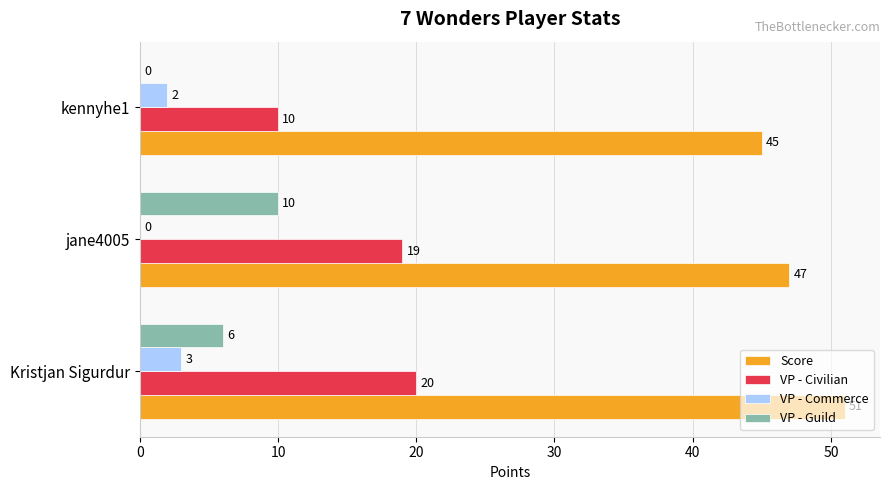

How many positive values does the VP - Guild series have?

2